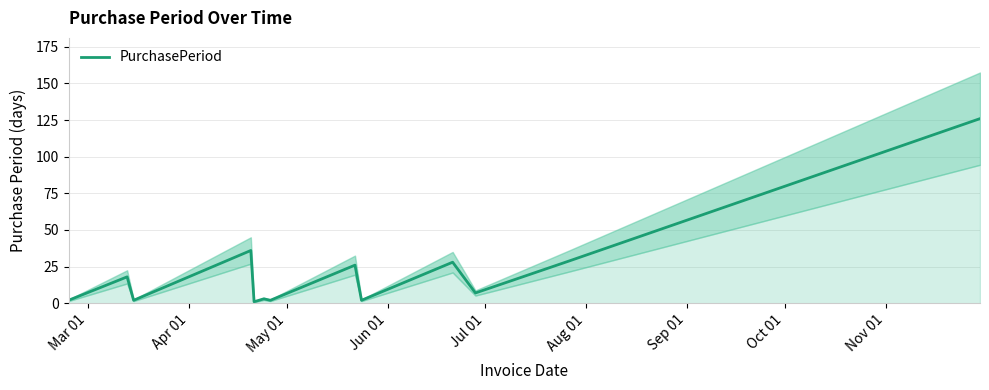

What is the difference between the maximum and minimum values?

125